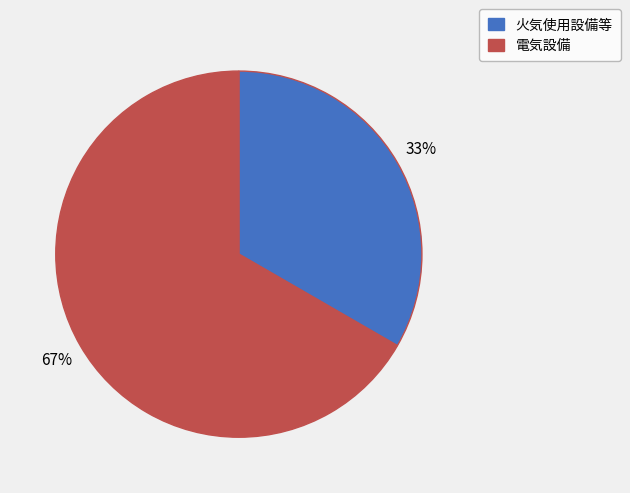

To the nearest percent, what is the combined percentage of 火気使用設備等 and 電気設備?

100%